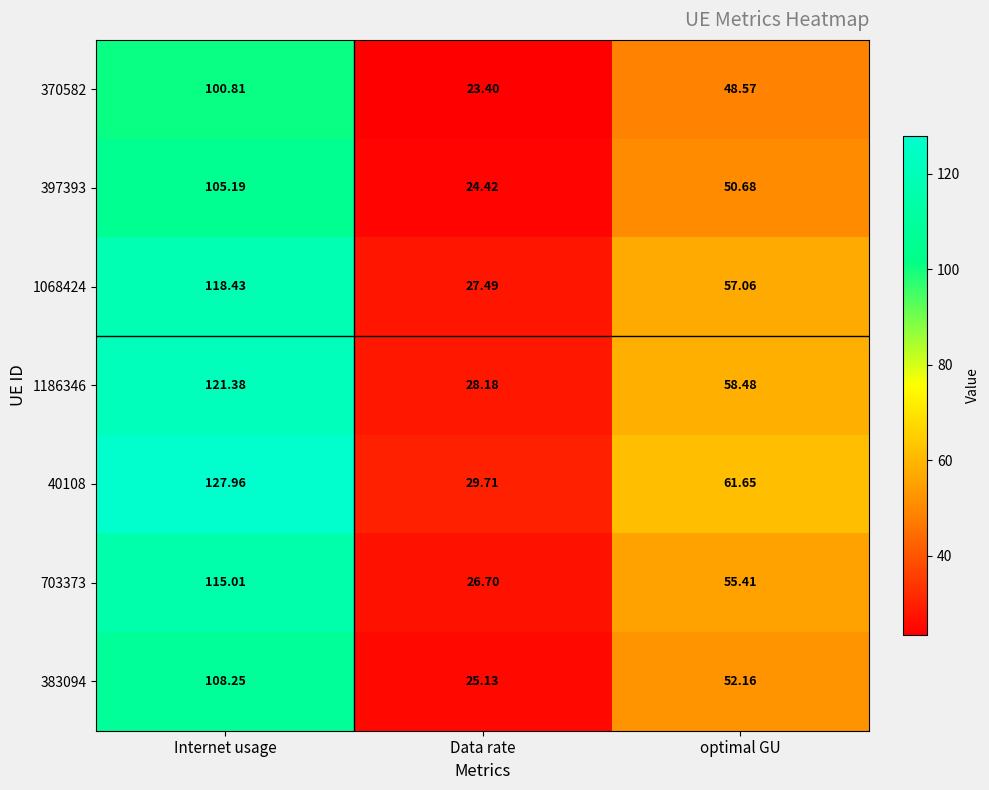

What is the total value across all series at Internet usage?

797.0